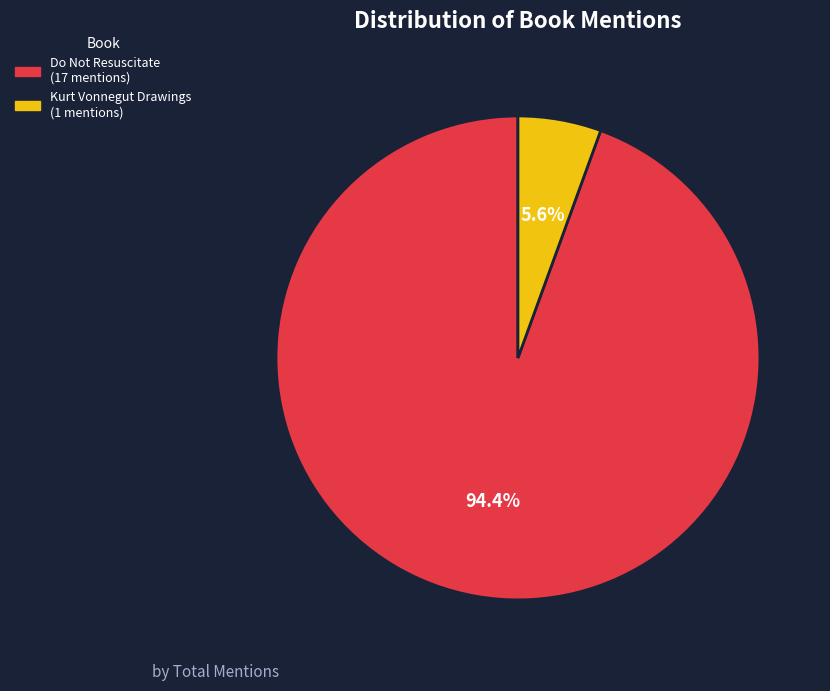

Which slice is the largest?

Do Not Resuscitate